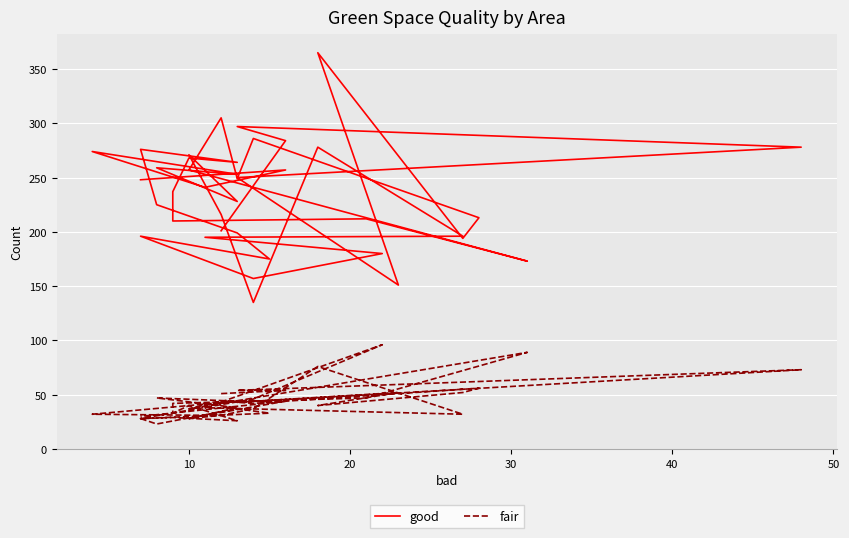

True or false: good and fair intersect in this chart.

False